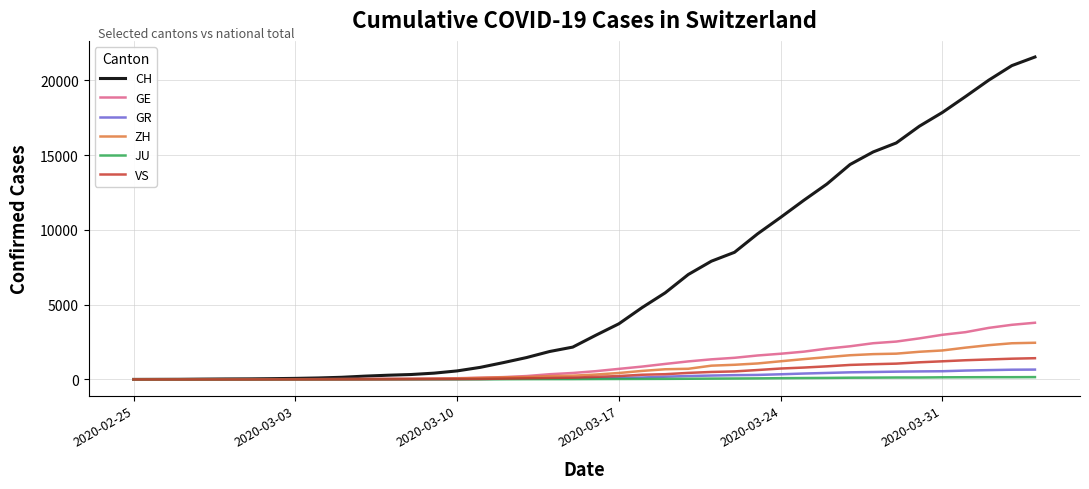

What is the maximum value shown in the chart?

21554